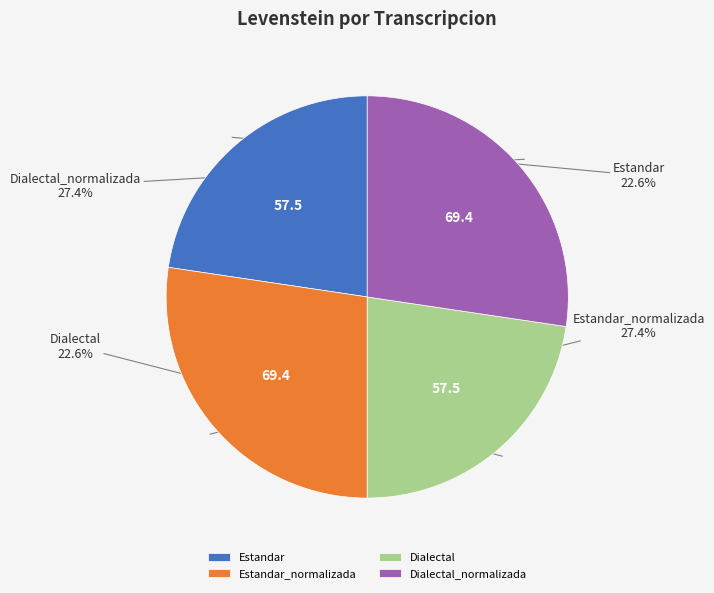

To the nearest percent, what is the difference between the Estandar and Estandar_normalizada slice percentages?

5%